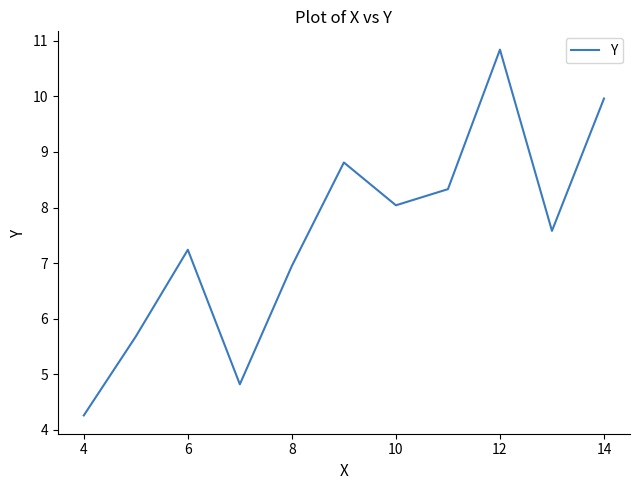

What is the difference between the maximum and minimum values?

6.6